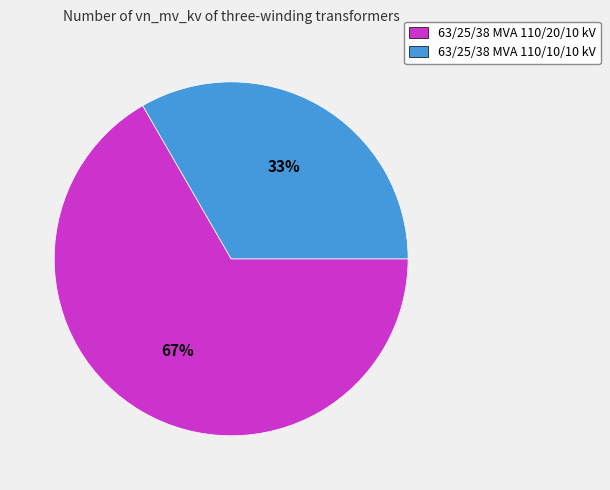

What percentage is the 63/25/38 MVA 110/20/10 kV slice, to the nearest percent?

67%